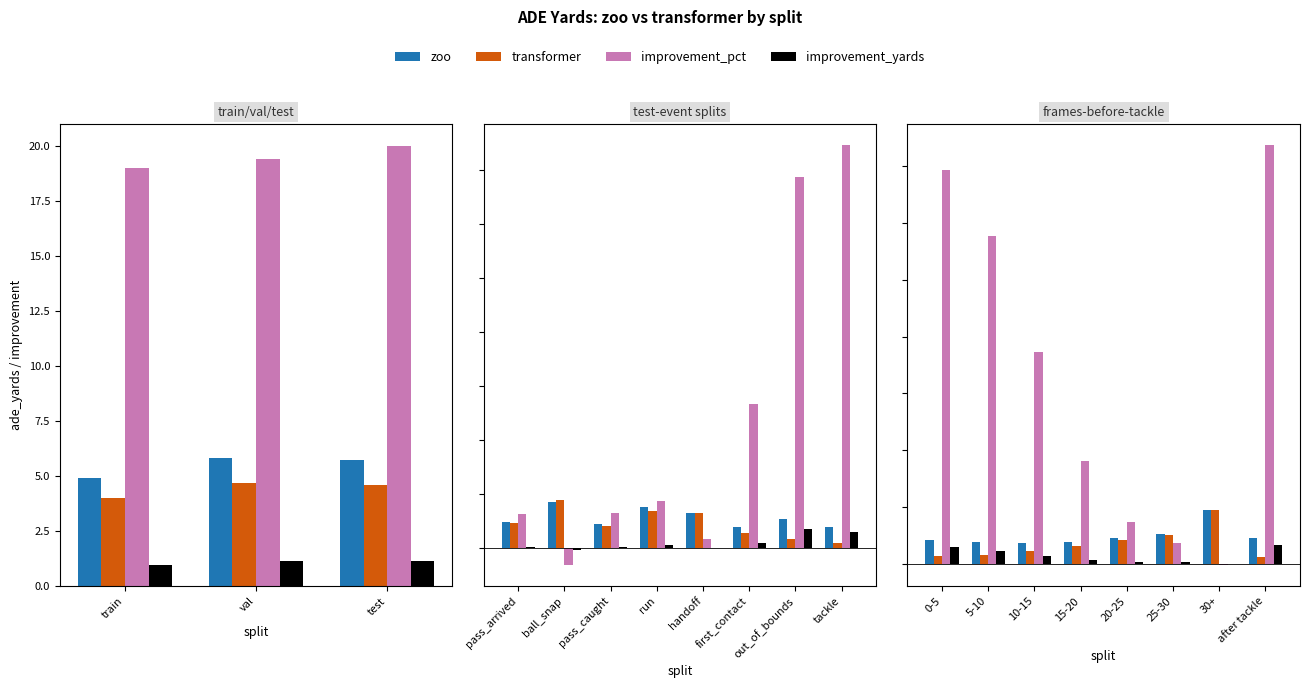

What is the difference between the maximum and minimum values in the improvement_pct series?

74.0